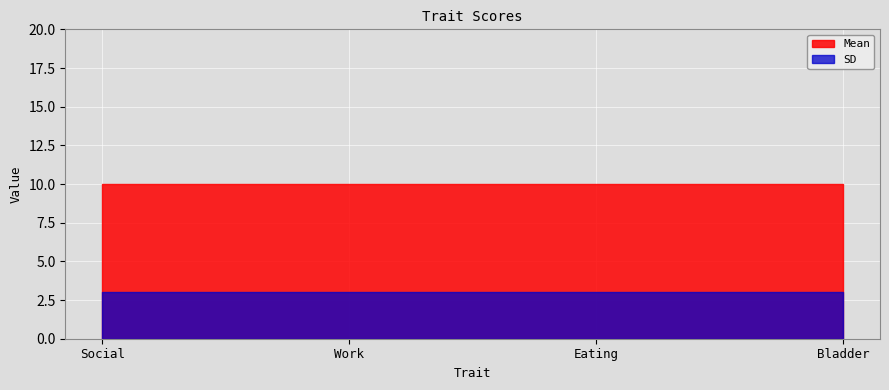

Read the SD value at Social.

3